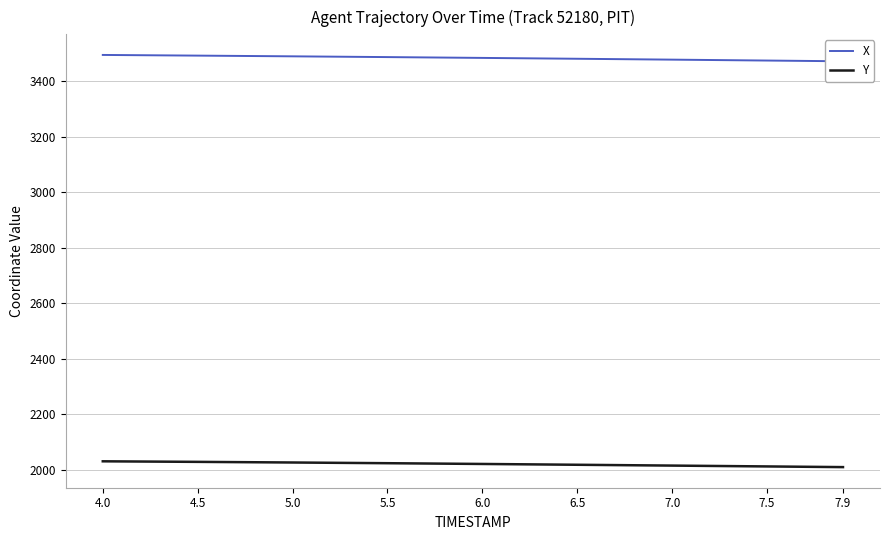

What is the difference between the maximum and second lowest values in the X series?

20.2